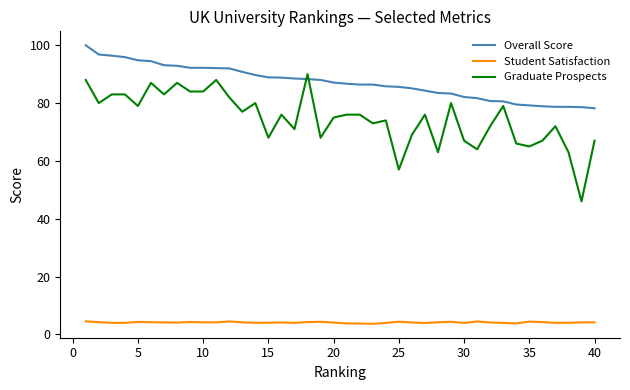

Which series has the largest total across all categories?

Overall Score